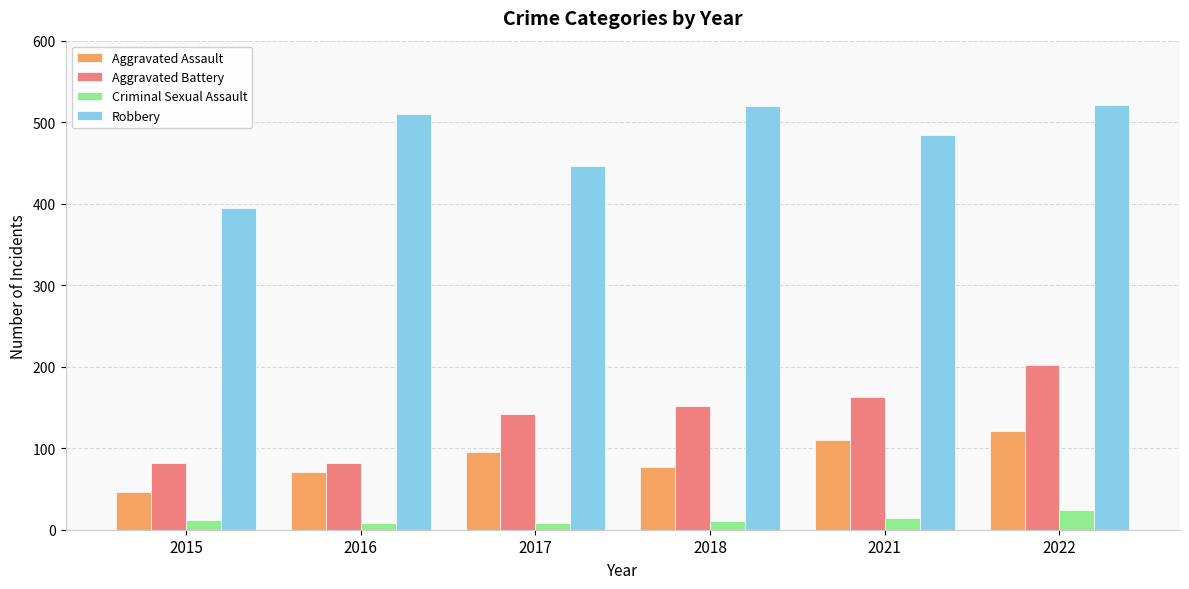

How many distinct data groups are displayed?

4